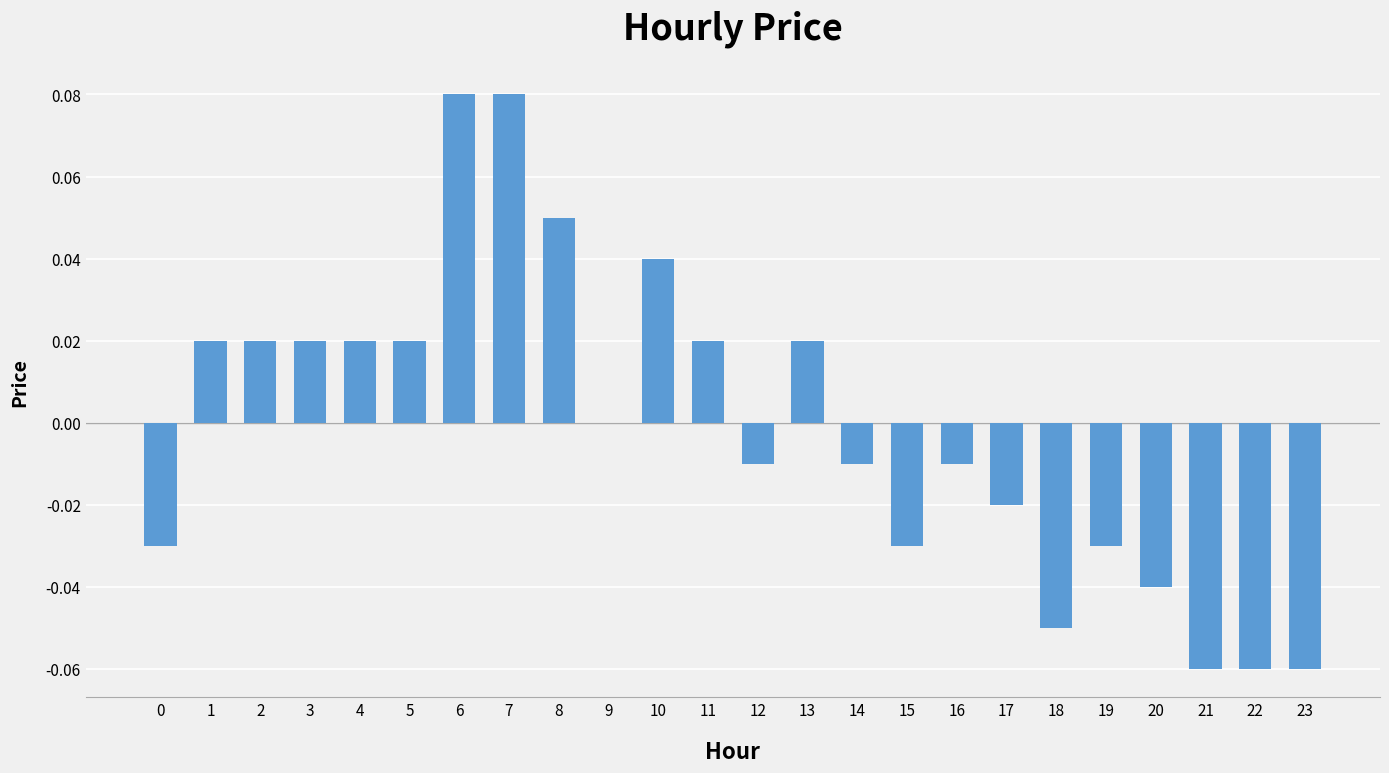

How many categories are shown in the chart?

24